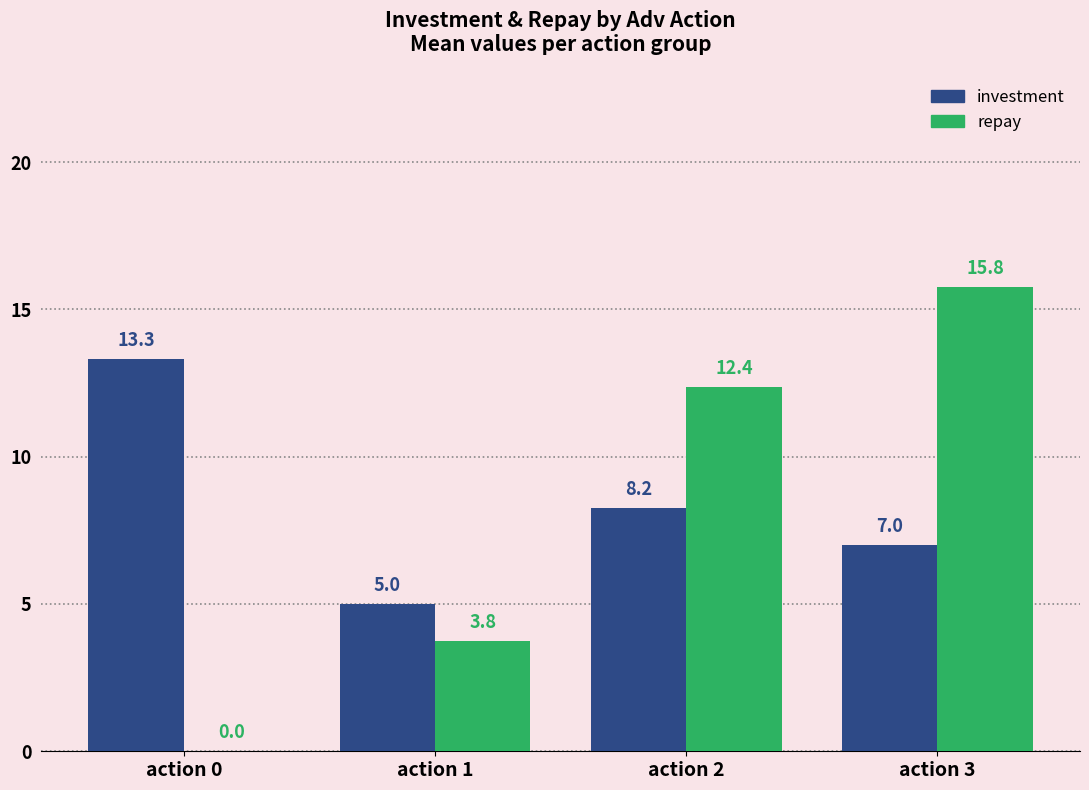

Is the value of repay at action 0 greater than the value of investment at action 2?

No